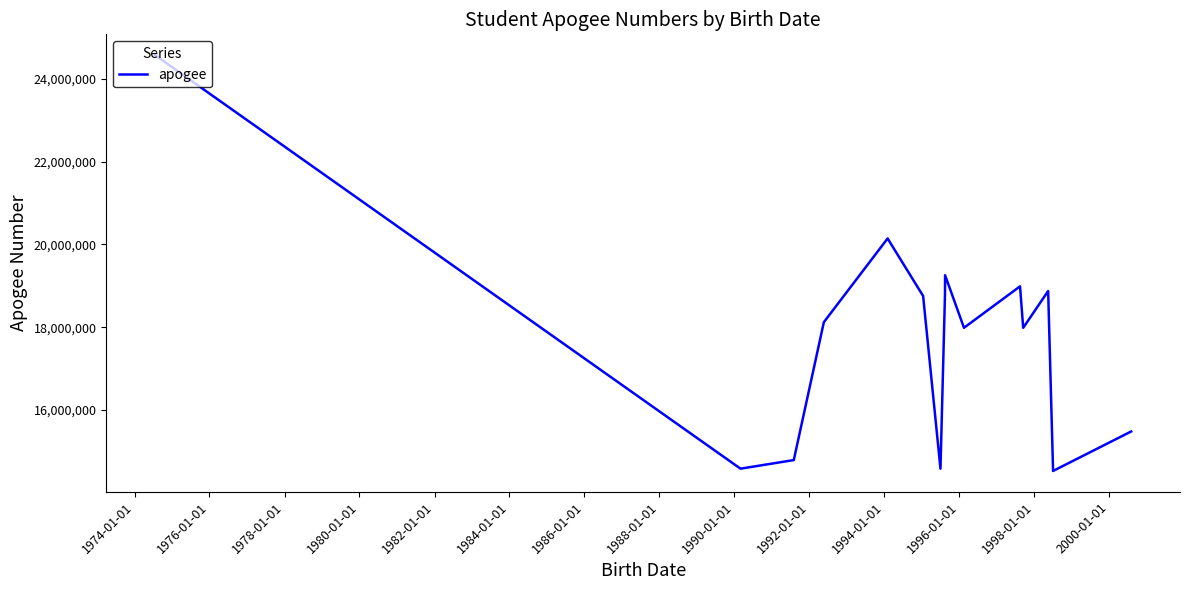

Is this an area chart (filled region under the line)?

No